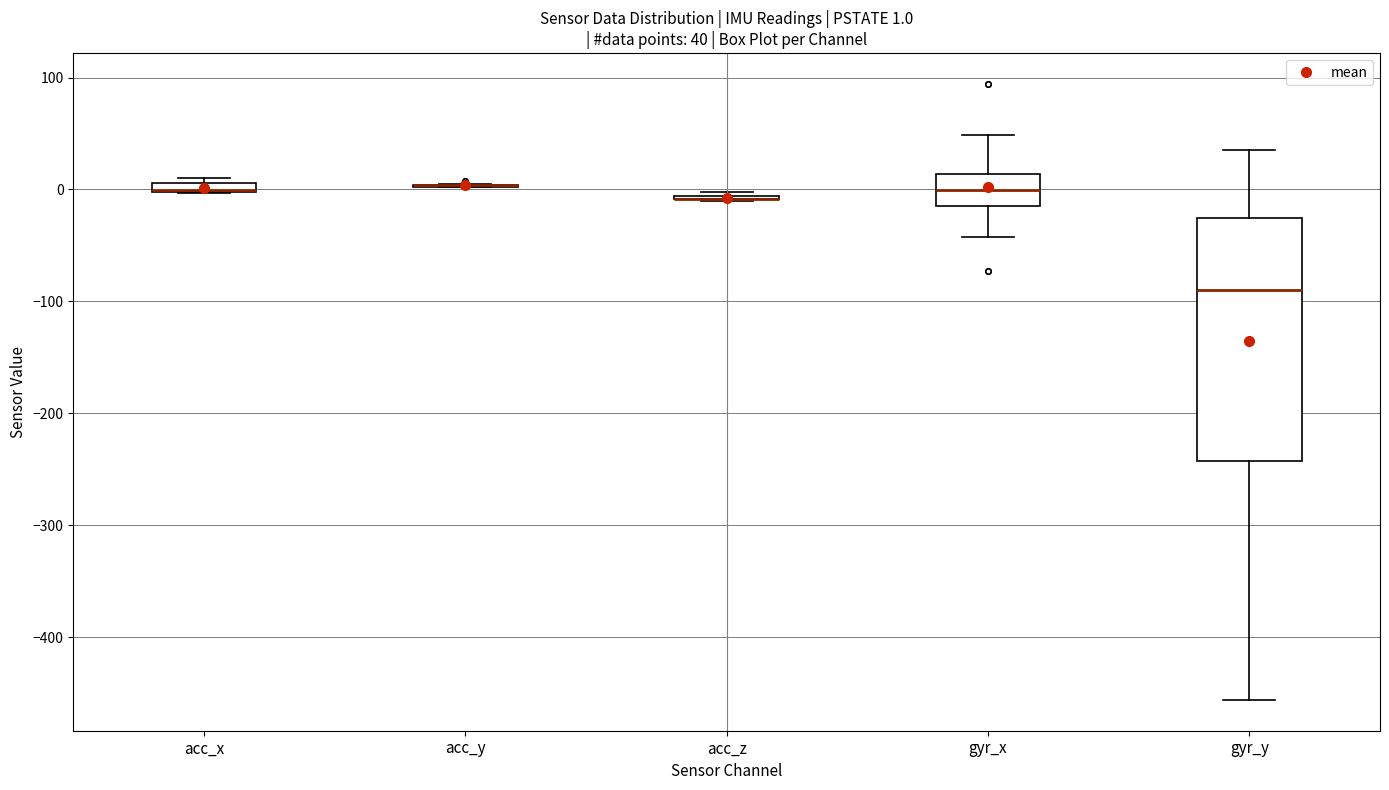

Which box is the tallest, from its lower edge to its upper edge?

gyr_y